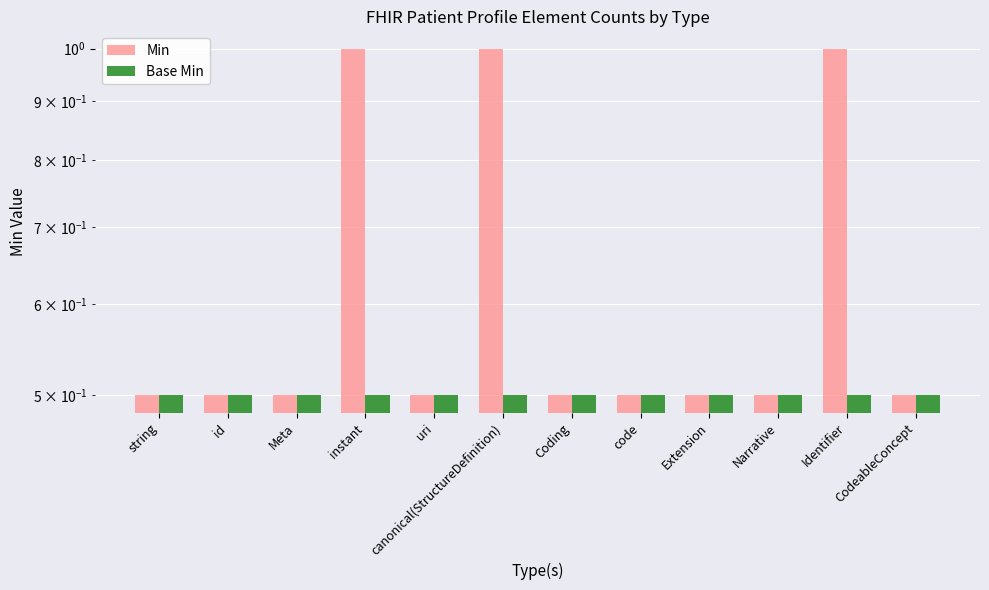

What is the label of the 12th bar from the left?

CodeableConcept